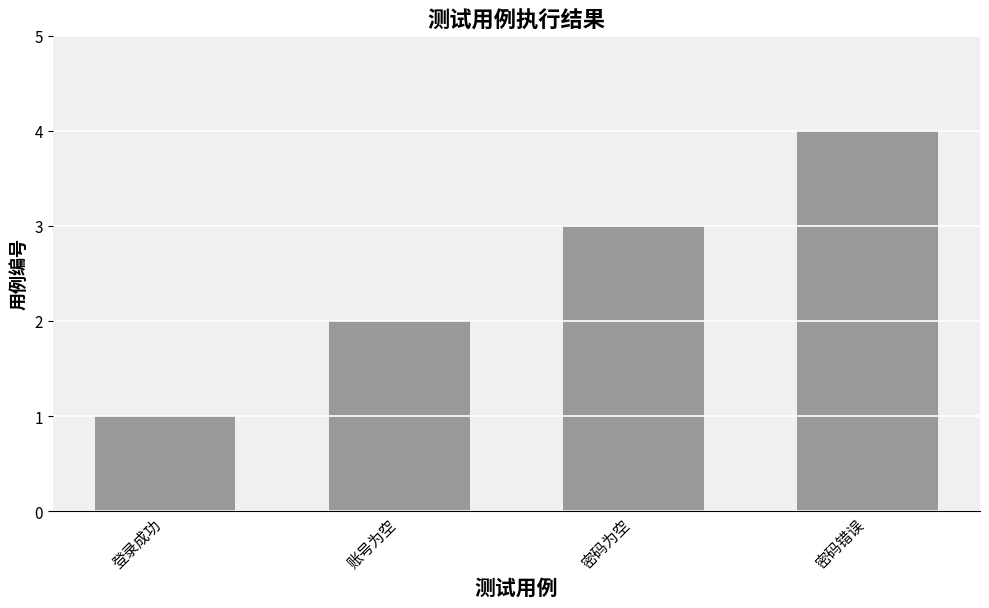

What is the difference between the maximum and minimum values?

3